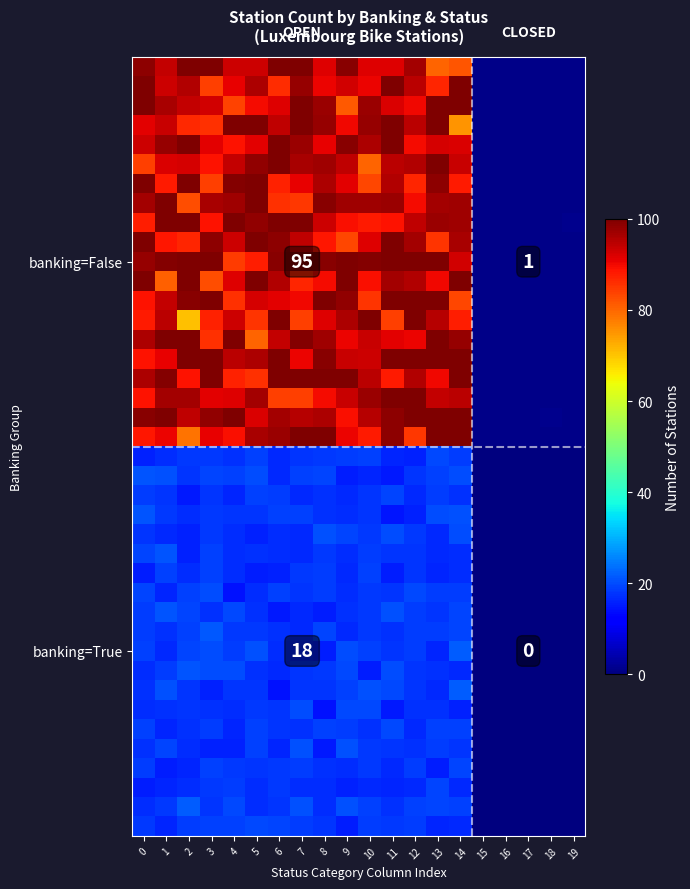

How many distinct data groups are displayed?

40